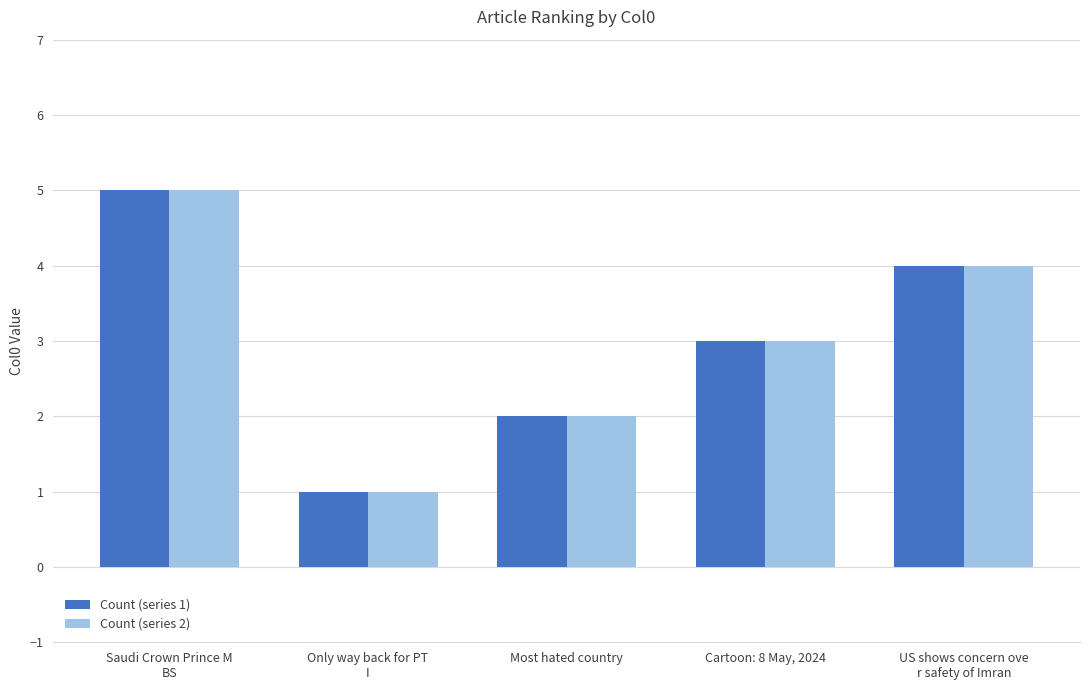

At which label does Count (series 1) first exceed 3?

Saudi Crown Prince M
BS